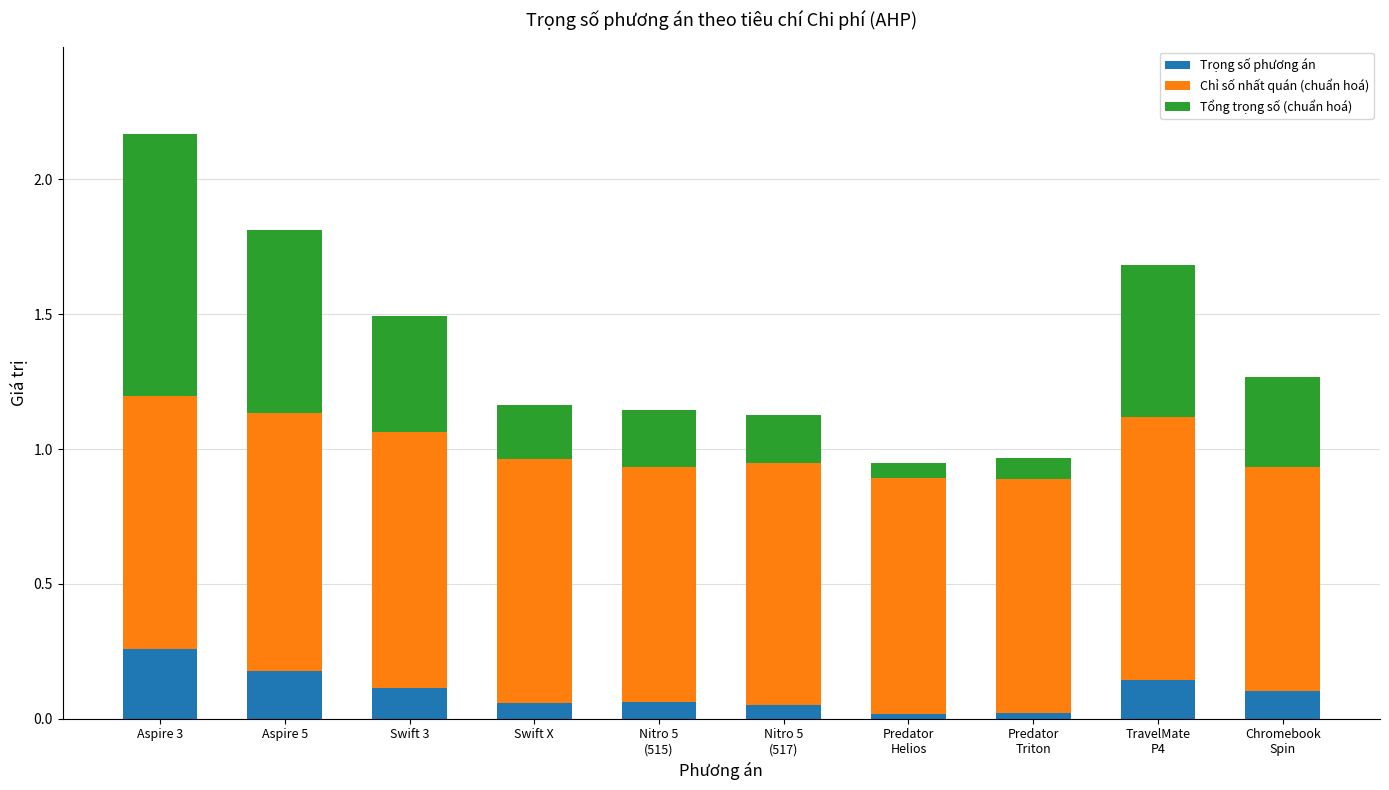

At which label does Trọng số phương án reach its peak?

Aspire 3